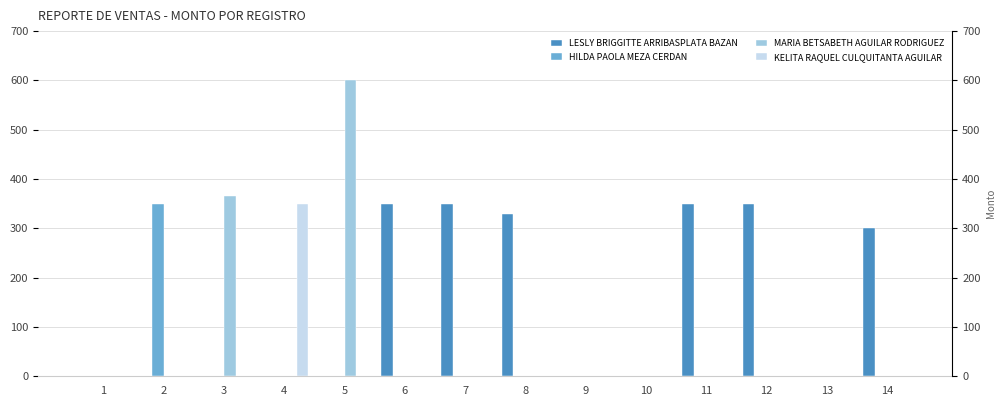

List the series in order of their peak value, highest first.

MARIA BETSABETH AGUILAR RODRIGUEZ, LESLY BRIGGITTE ARRIBASPLATA BAZAN, HILDA PAOLA MEZA CERDAN, KELITA RAQUEL CULQUITANTA AGUILAR